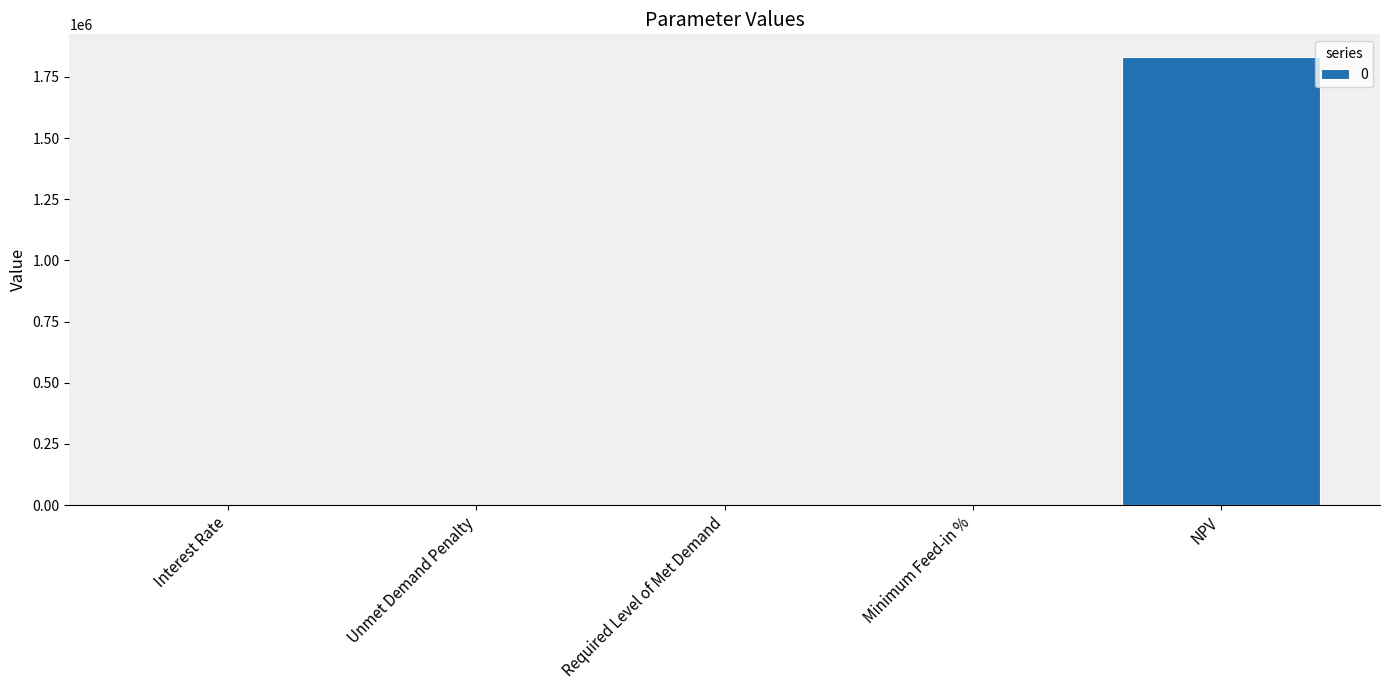

How many distinct data groups are displayed?

1